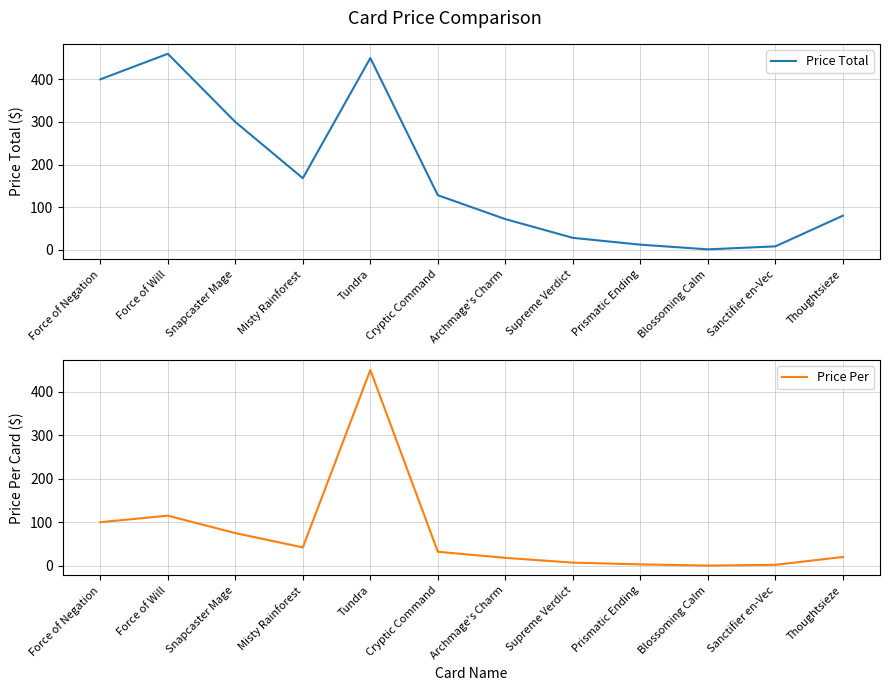

Between Tundra and Blossoming Calm, which is larger?

Tundra